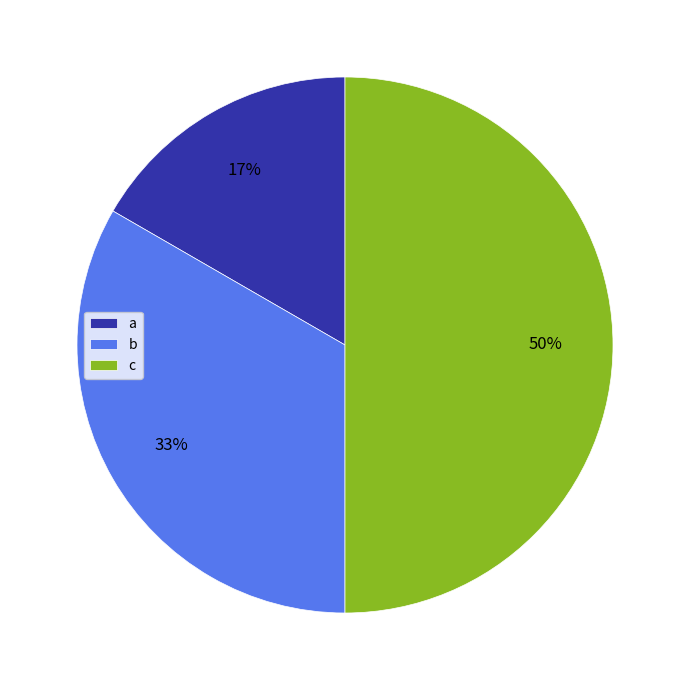

To the nearest percent, what percentage of the pie is b?

33%